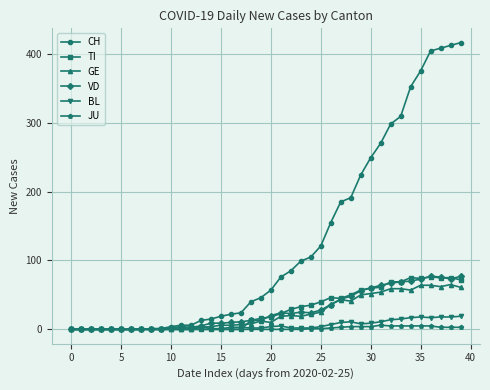

What is the maximum value shown in the chart?

416